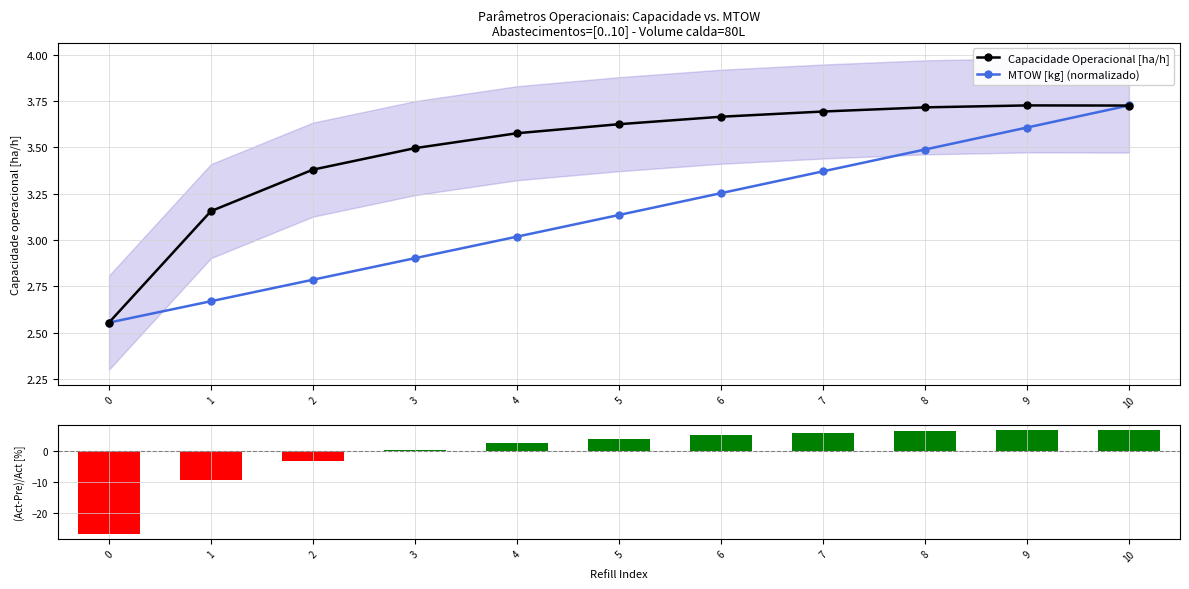

Reading right to left, what are all the values shown in this chart?

Capacidade Operacional [ha/h]: 10=3.7	9=3.7	8=3.7	7=3.7	6=3.7	5=3.6	4=3.6	3=3.5	2=3.4	1=3.2	0=2.6
MTOW [kg] (normalizado): 10=3.7	9=3.6	8=3.5	7=3.4	6=3.3	5=3.1	4=3.0	3=2.9	2=2.8	1=2.7	0=2.6
(Cap - Mean Cap) / Mean Cap [%]: 10=7.0	9=7.0	8=6.7	7=6.0	6=5.2	5=4.1	4=2.7	3=0.4	2=-3.0	1=-9.4	0=-26.7